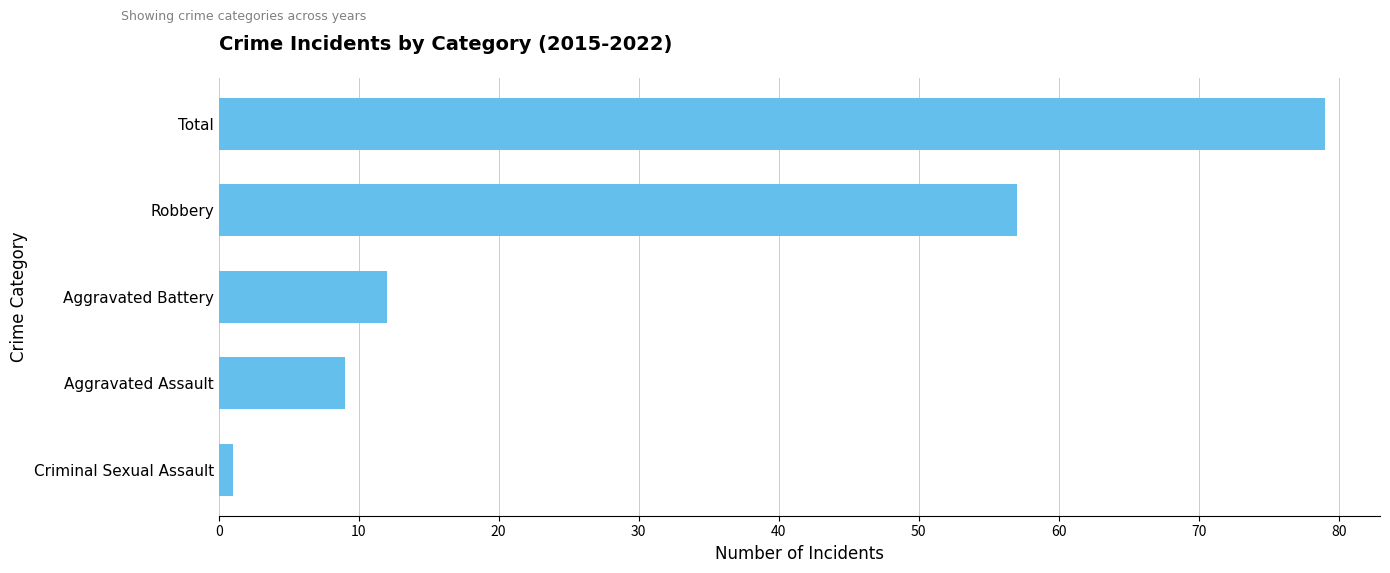

The chart shows a value of 6 at Aggravated Assault. True or false?

False